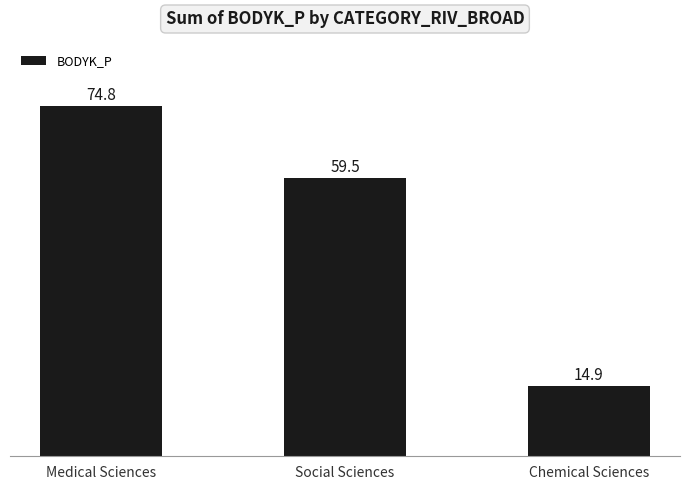

What is the minimum value shown in the chart?

14.9